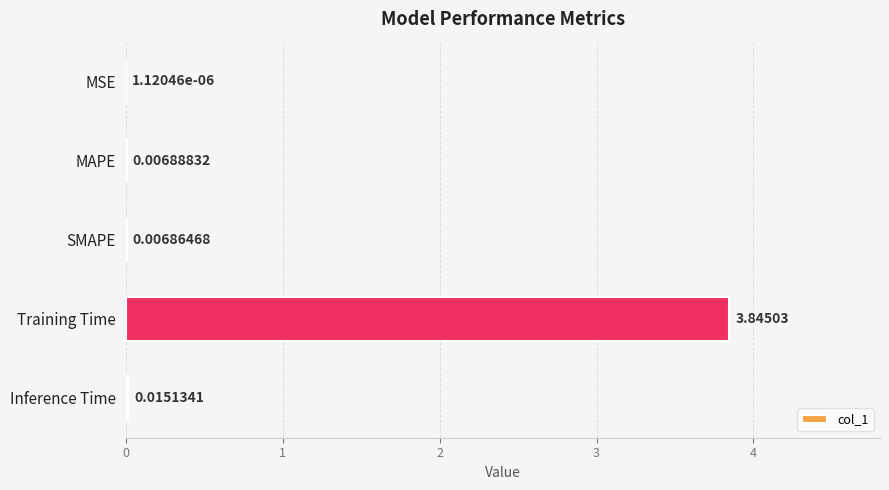

At which category does the chart reach its peak across all series?

Training Time